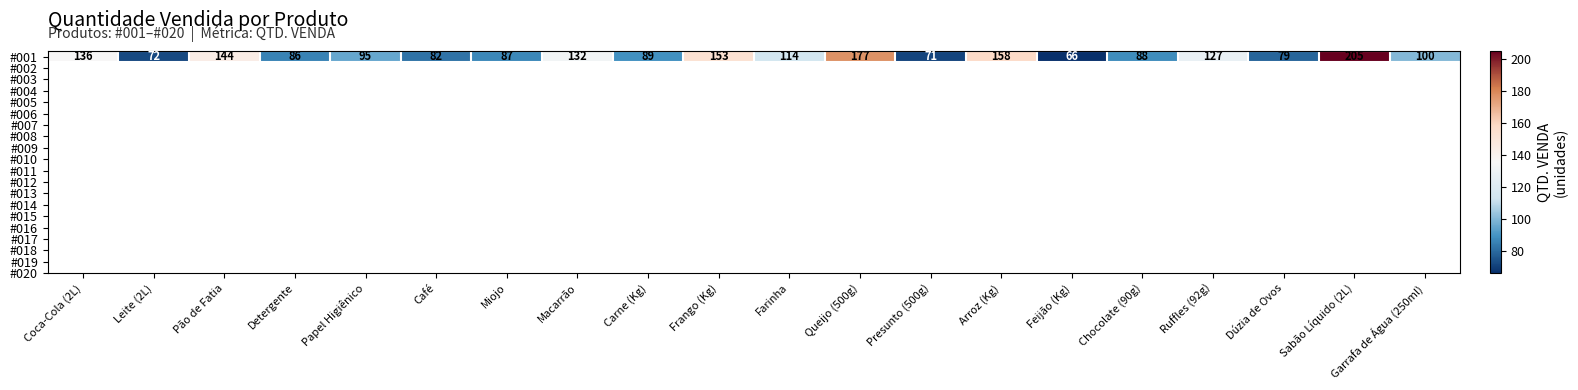

What is the change in value from Coca-Cola (2L) to Sabão Líquido (2L)?

+69